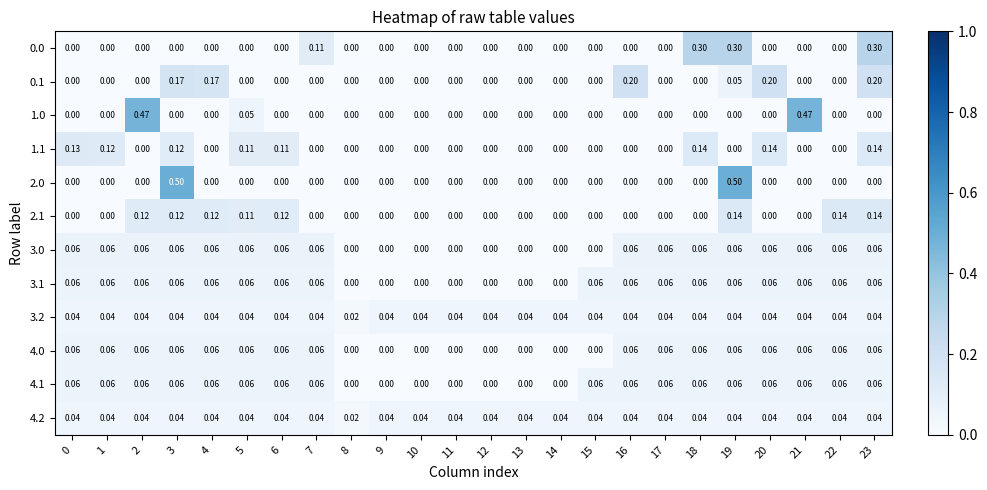

How many values in 4.1 are above zero?

17